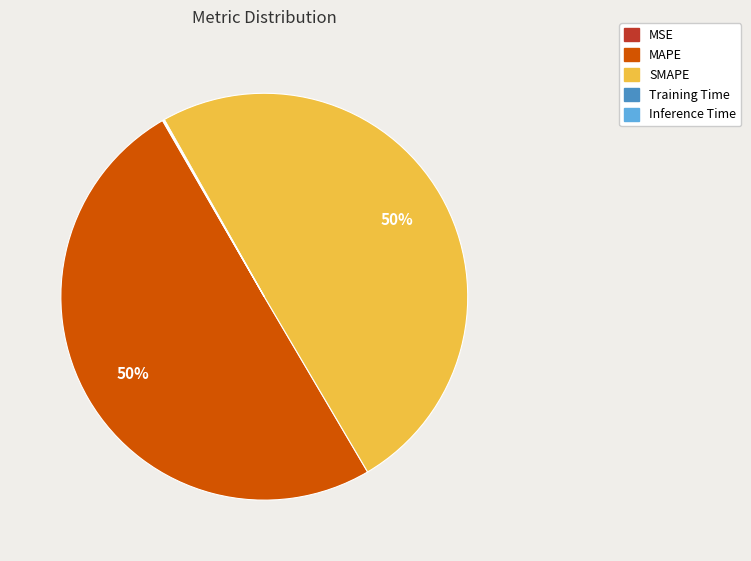

To the nearest percent, what is the average slice percentage?

20%